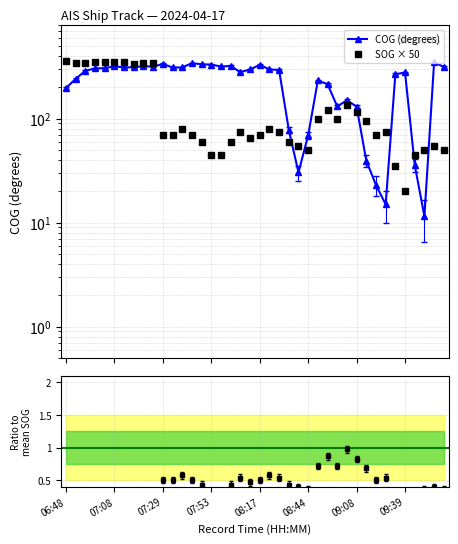

In COG (degrees), how many points are higher than both neighbors (excluding endpoints)?

10